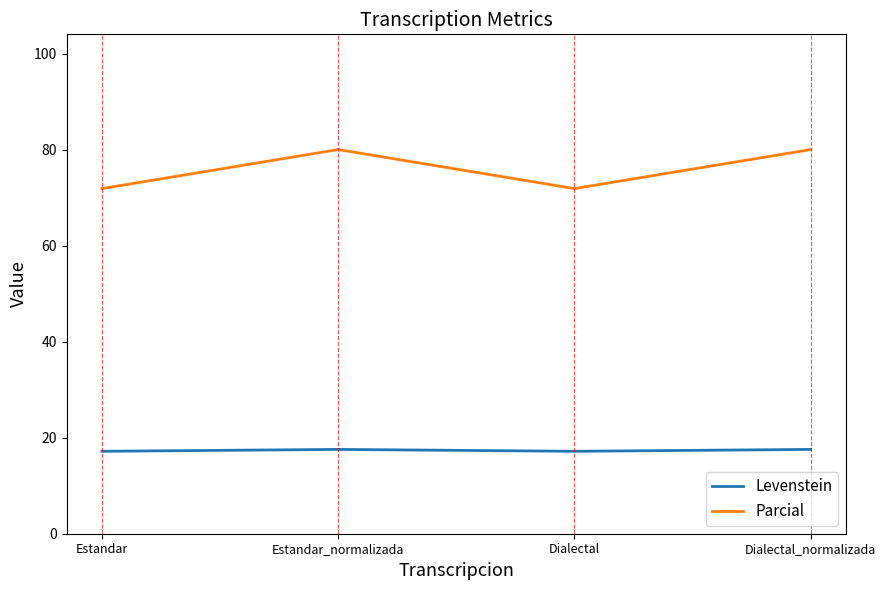

True or false: Levenstein has a value of 17.6 at Dialectal_normalizada.

True